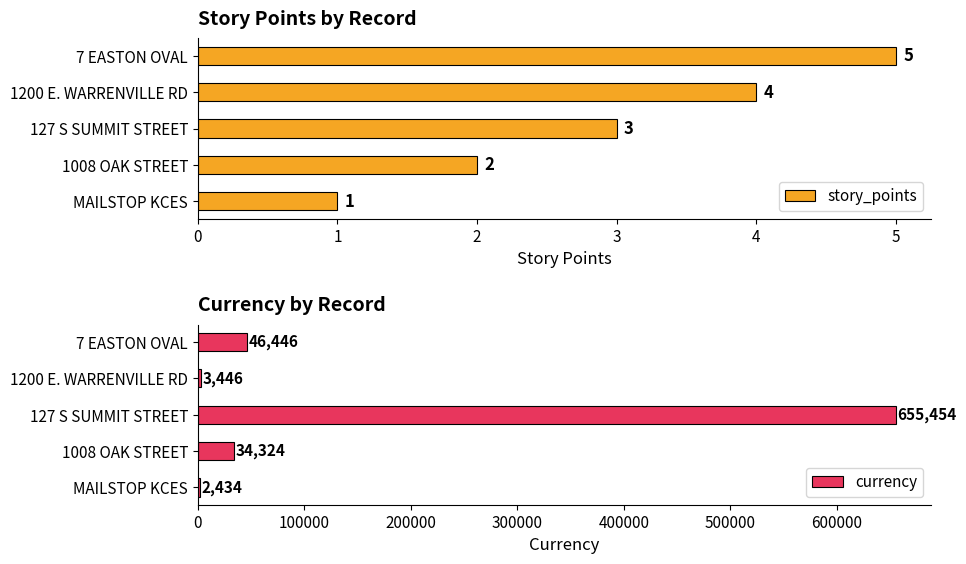

The value of story_points at 127 S SUMMIT STREET is 3. True or false?

True